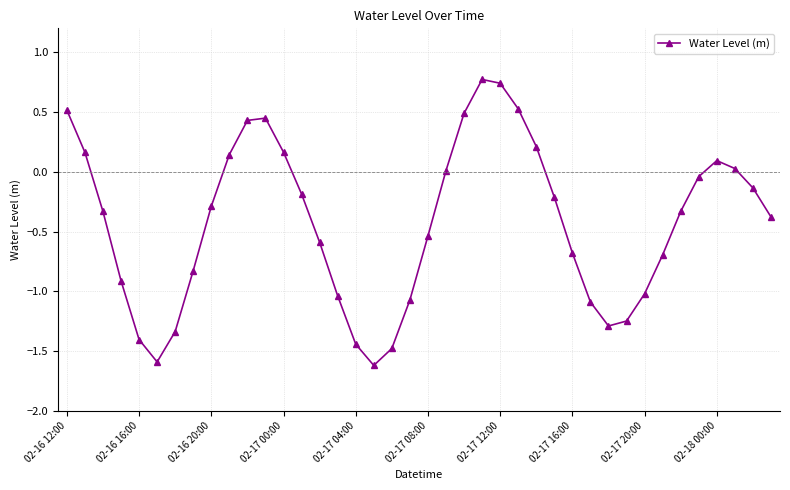

What is the difference between the maximum and second lowest values?

2.4